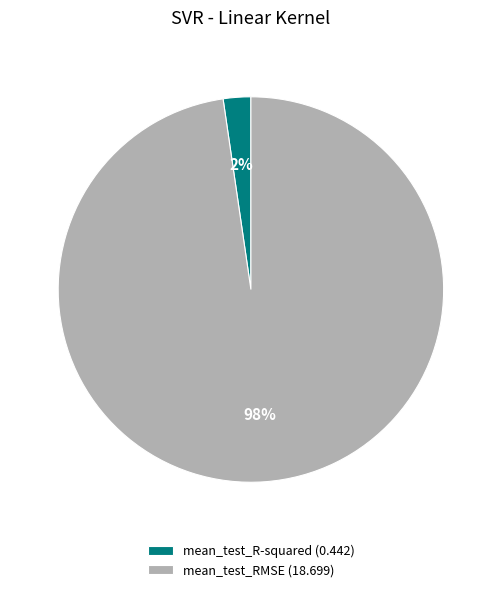

To the nearest percent, what portion does mean_test_R-squared represent?

2%